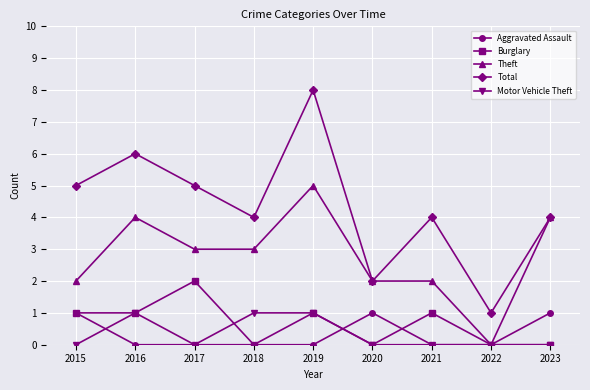

Count the Burglary values in the range 0 to 1.

8